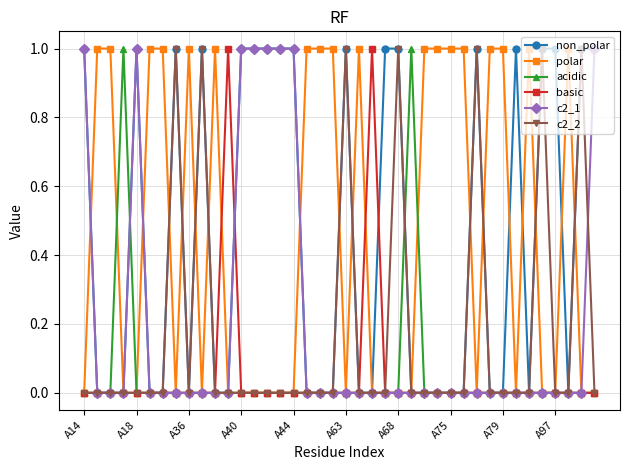

True or false: c2_2 has more than 0 points higher than both neighbors.

True